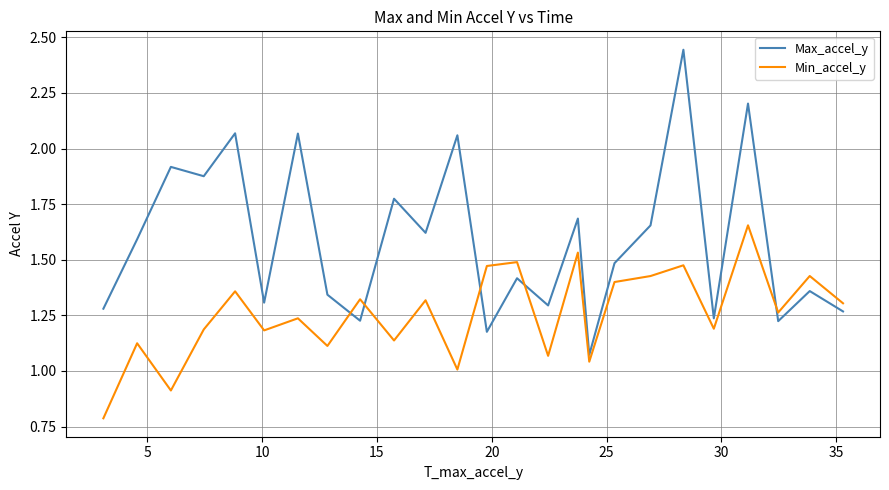

How many lines are shown in the chart?

2